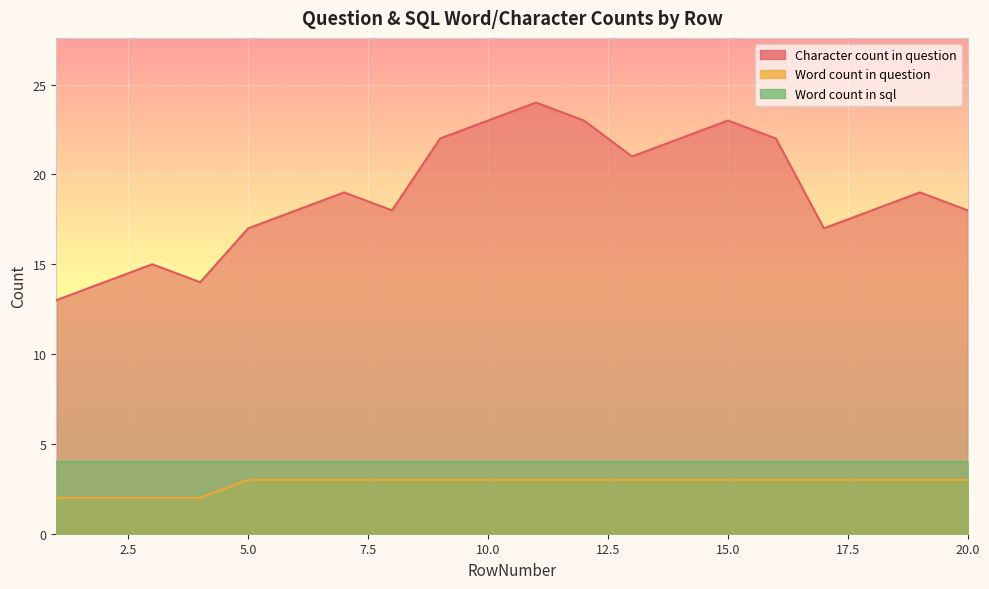

True or false: Character count in question has more than 1 points higher than both neighbors.

True